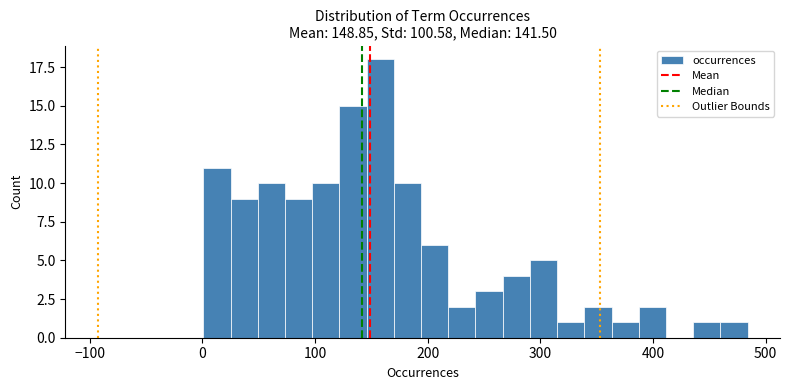

Around what value on the x-axis is the tallest bar? Give the approximate position of its centre, as read against the axis.

160